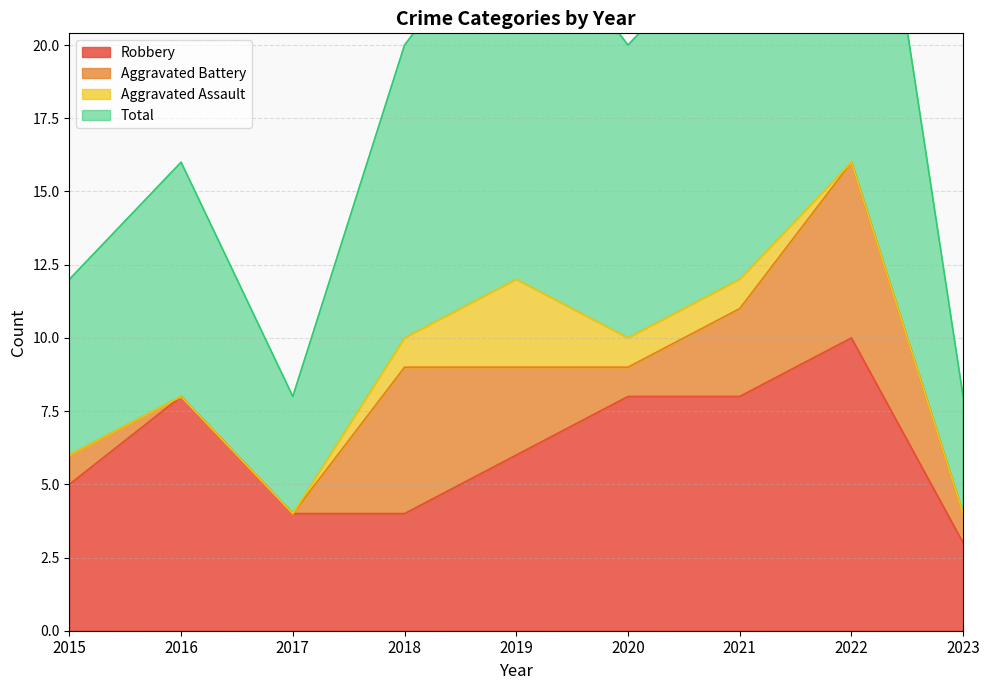

At which category is the sum across all series the highest?

2022